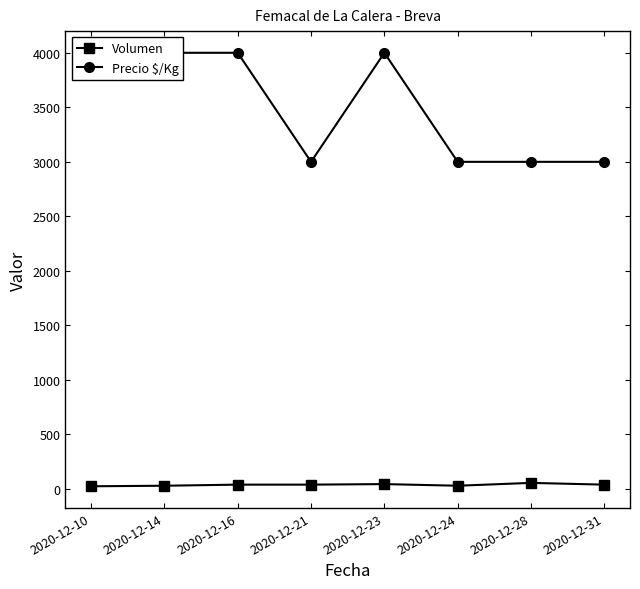

True or false: Precio $/Kg has more than 2 points higher than both neighbors.

False